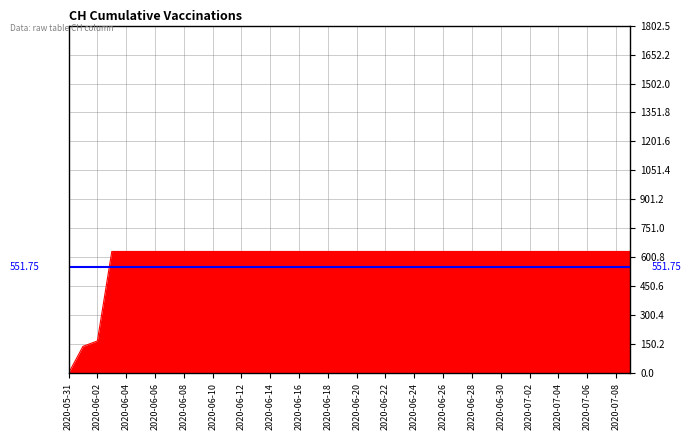

The chart shows a value of 631 at 2020-06-21. True or false?

True